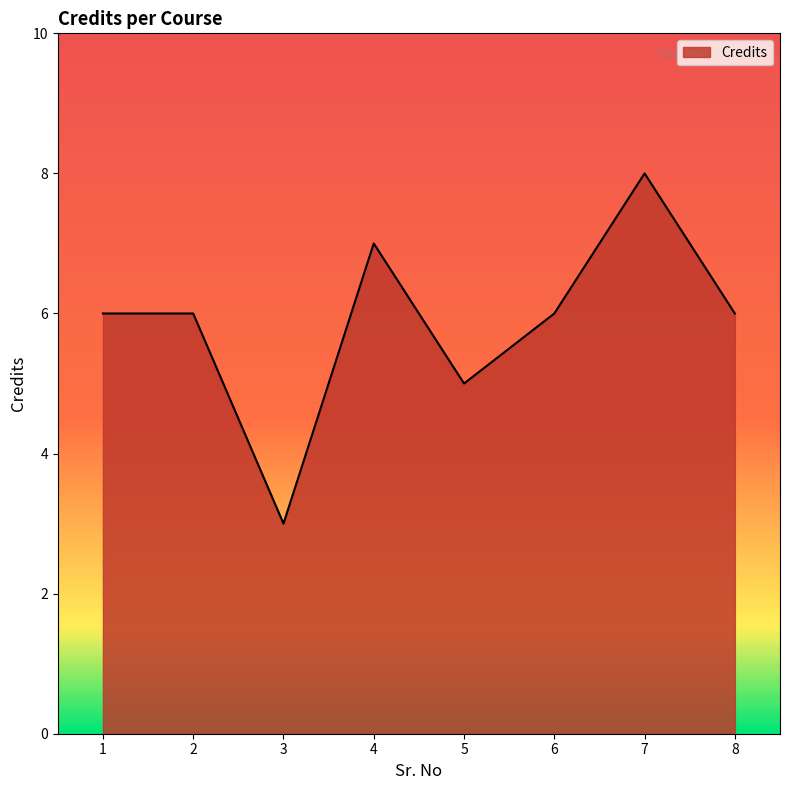

What is the greatest value displayed?

8